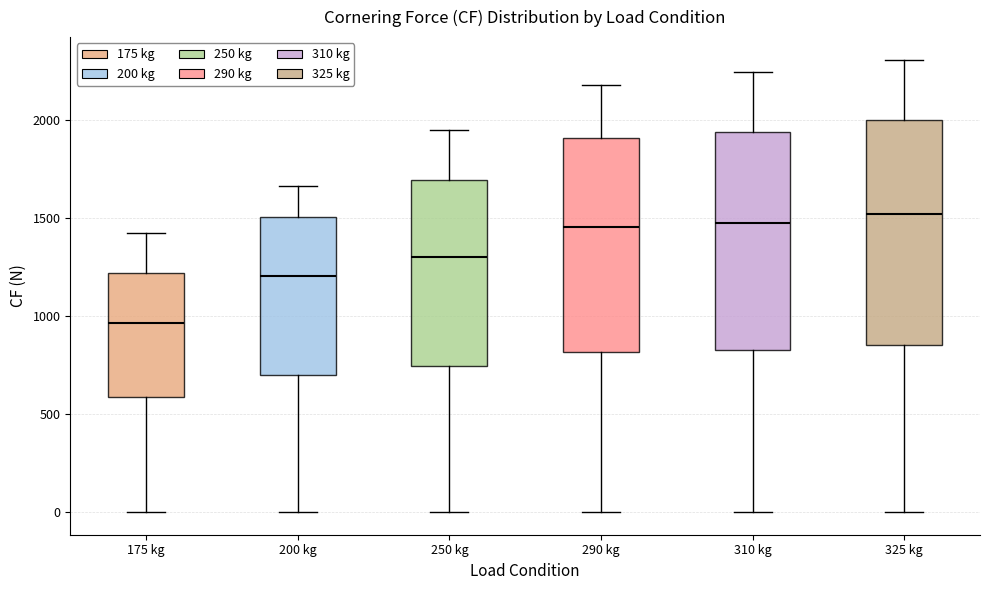

Which box has the lowest median line?

175 kg